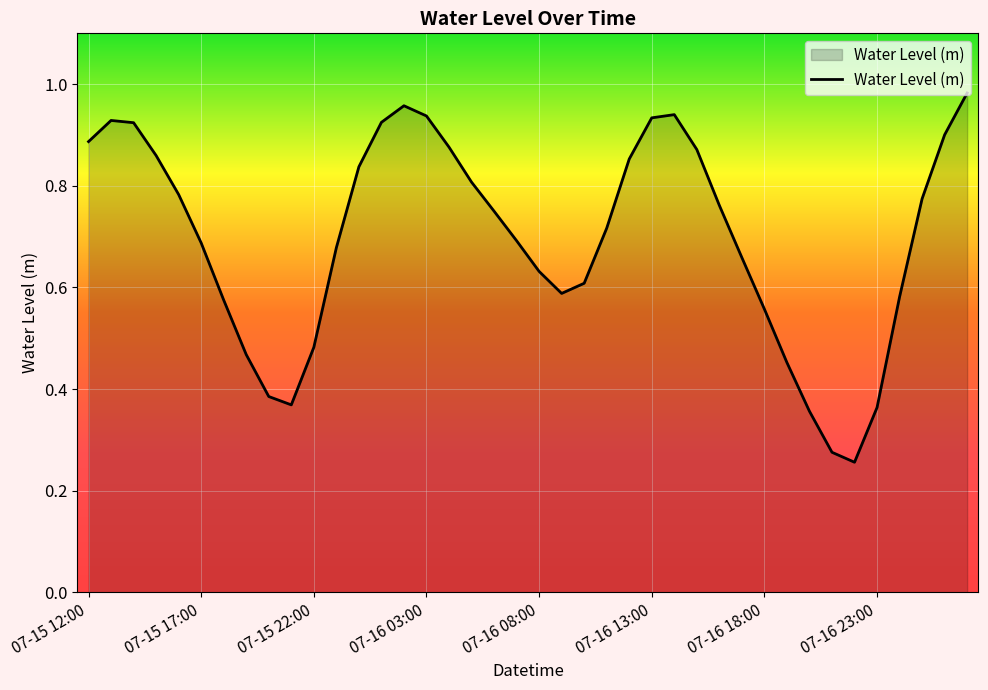

What is the average value?

0.7